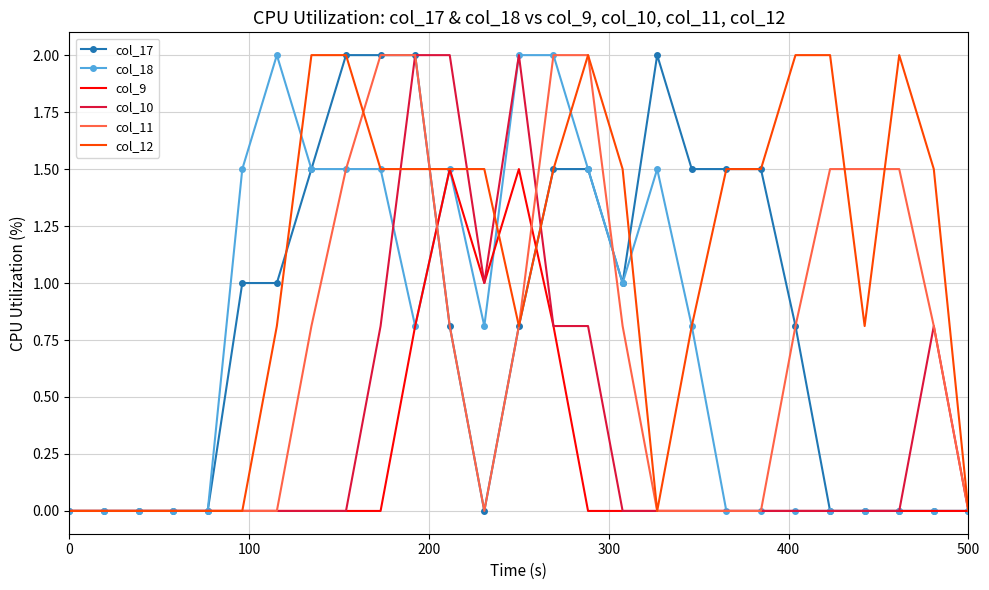

What is the maximum value shown in the chart?

2.0